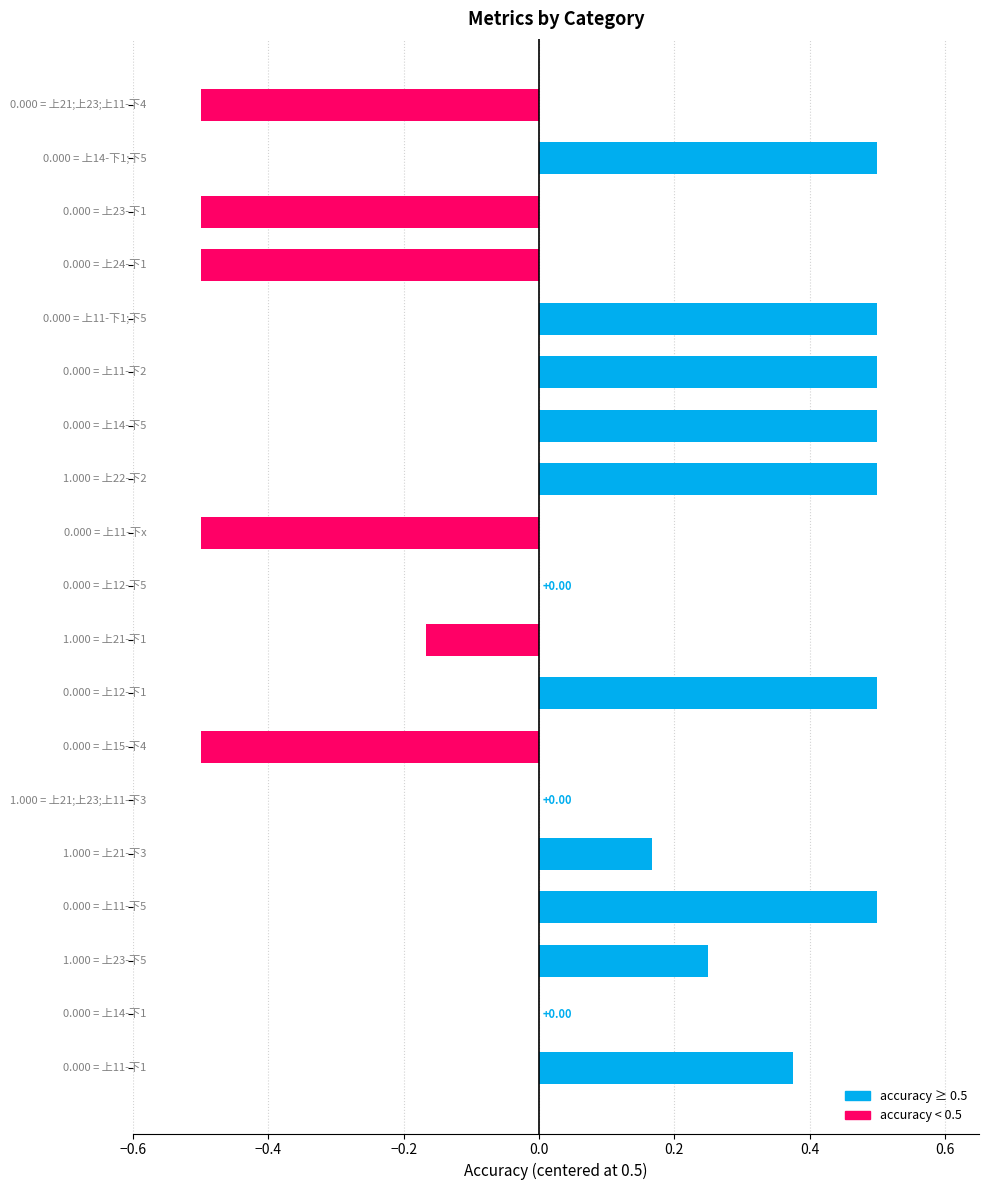

What is the sum of all values?

1.6